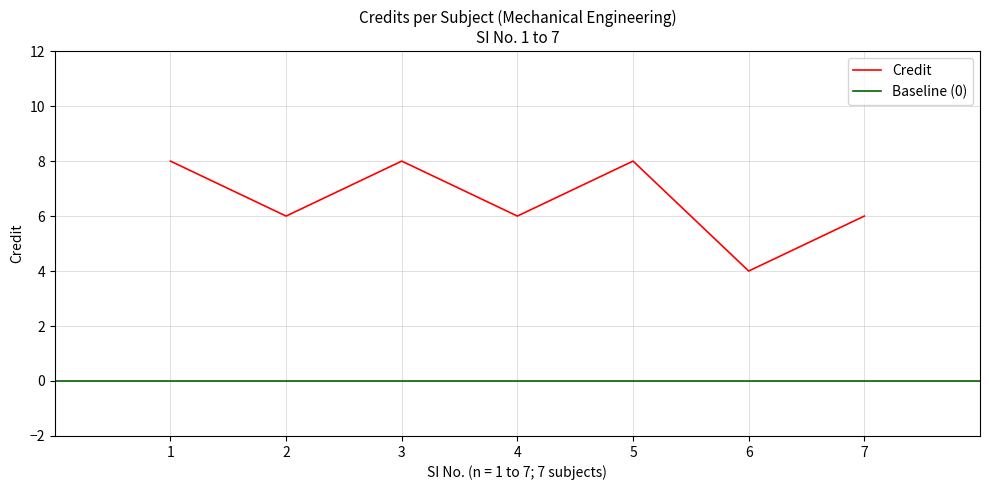

What is the average value?

7